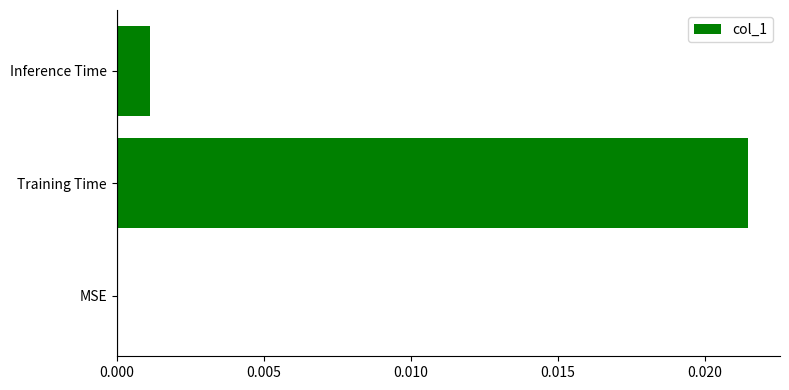

Which label corresponds to the largest value in the chart?

Training Time